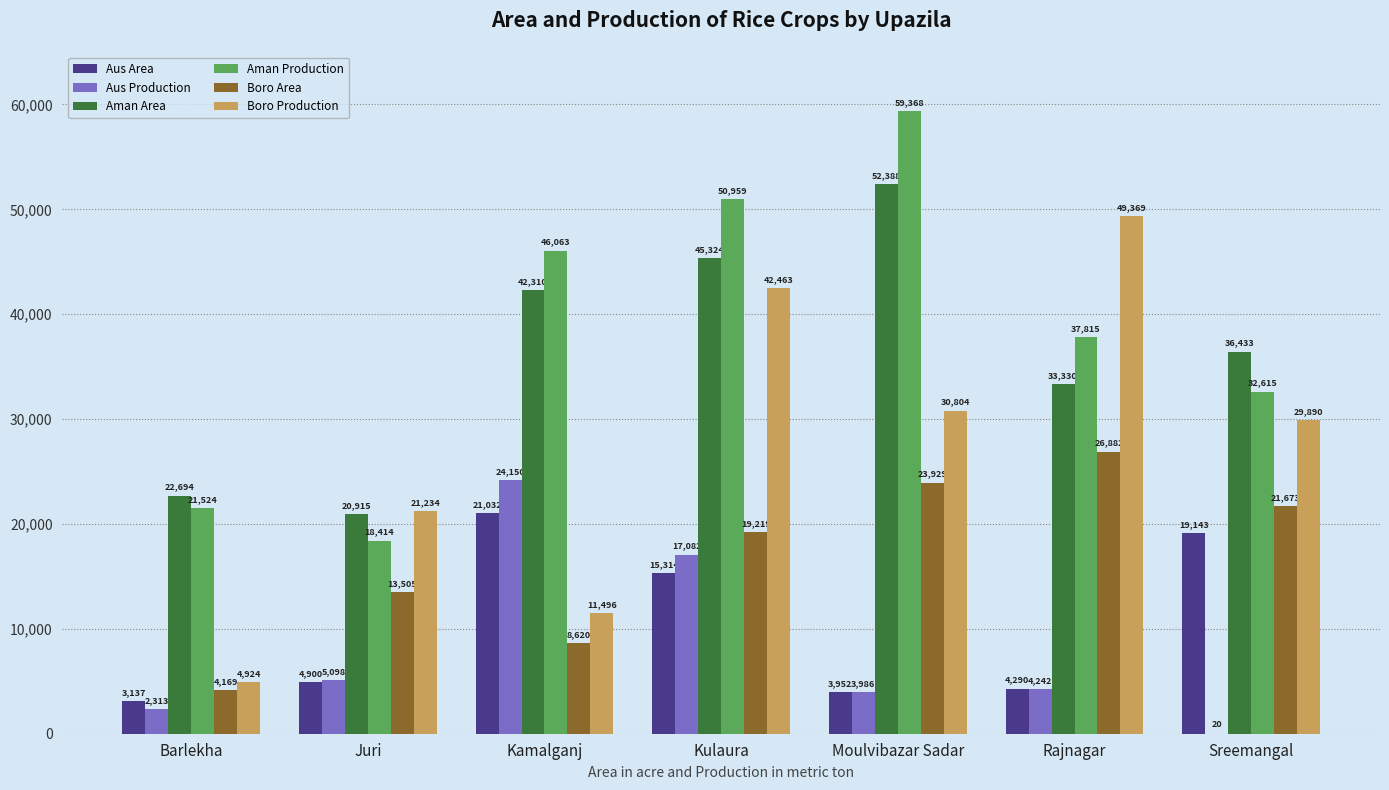

What is the greatest value displayed?

59368